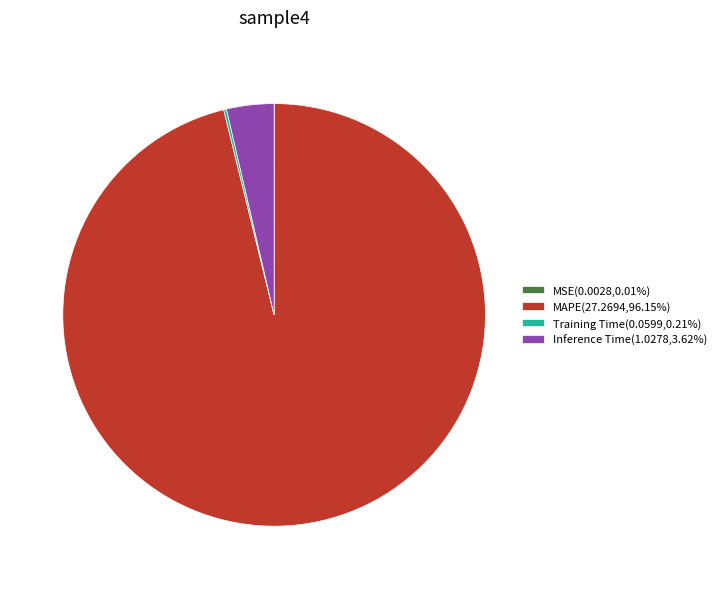

Approximately how many times larger is the value at MAPE(27.2694,96.15%) compared to Inference Time(1.0278,3.62%)?

26.5